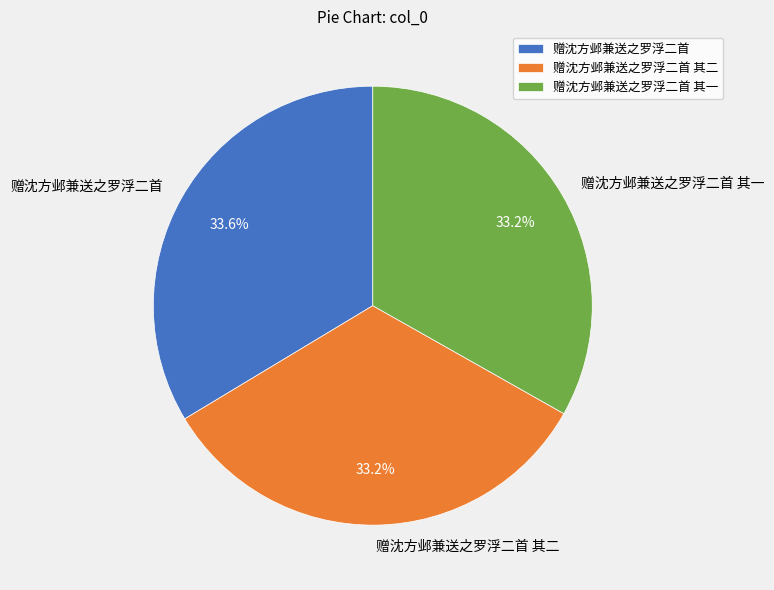

What is the ratio of the value at 赠沈方邺兼送之罗浮二首 其一 to the value at 赠沈方邺兼送之罗浮二首?

1.0